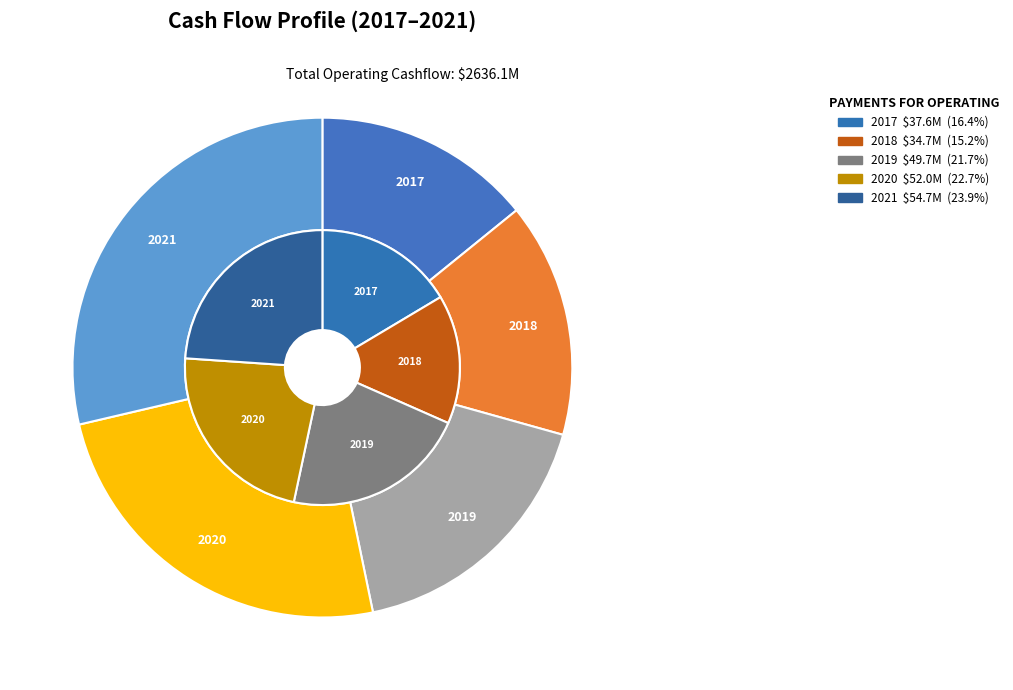

Rank the series by their average value, from lowest to highest.

paymentsForOperatingActivities, operatingCashflow